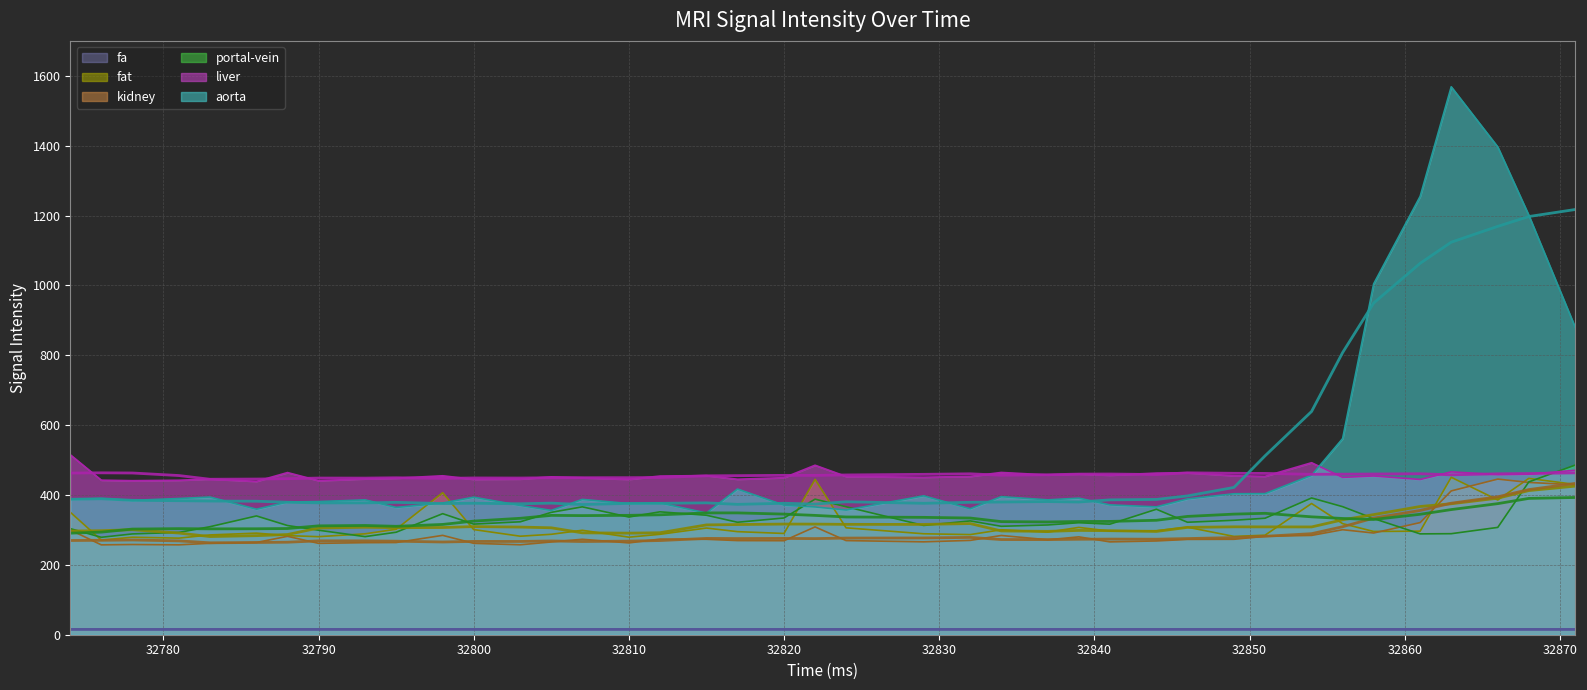

Does the chart display data point markers on the line(s)?

No